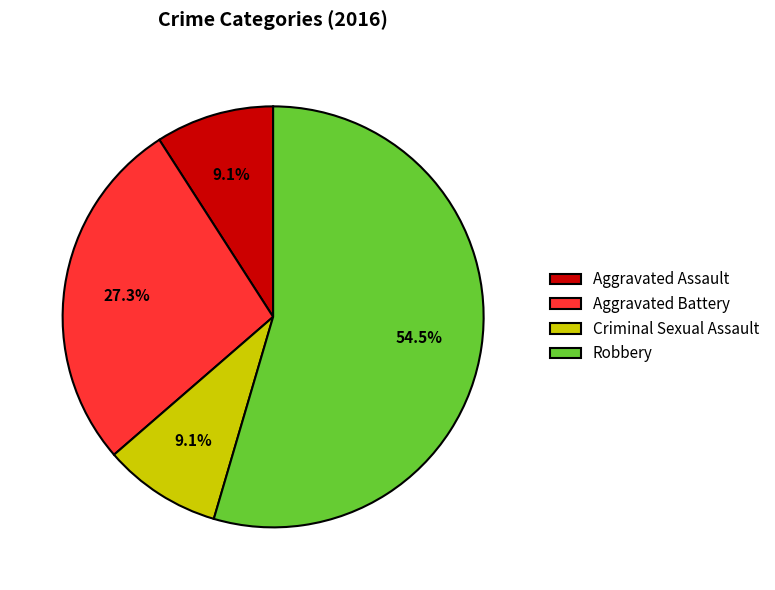

Is there any slice that represents more than half of the pie?

Yes